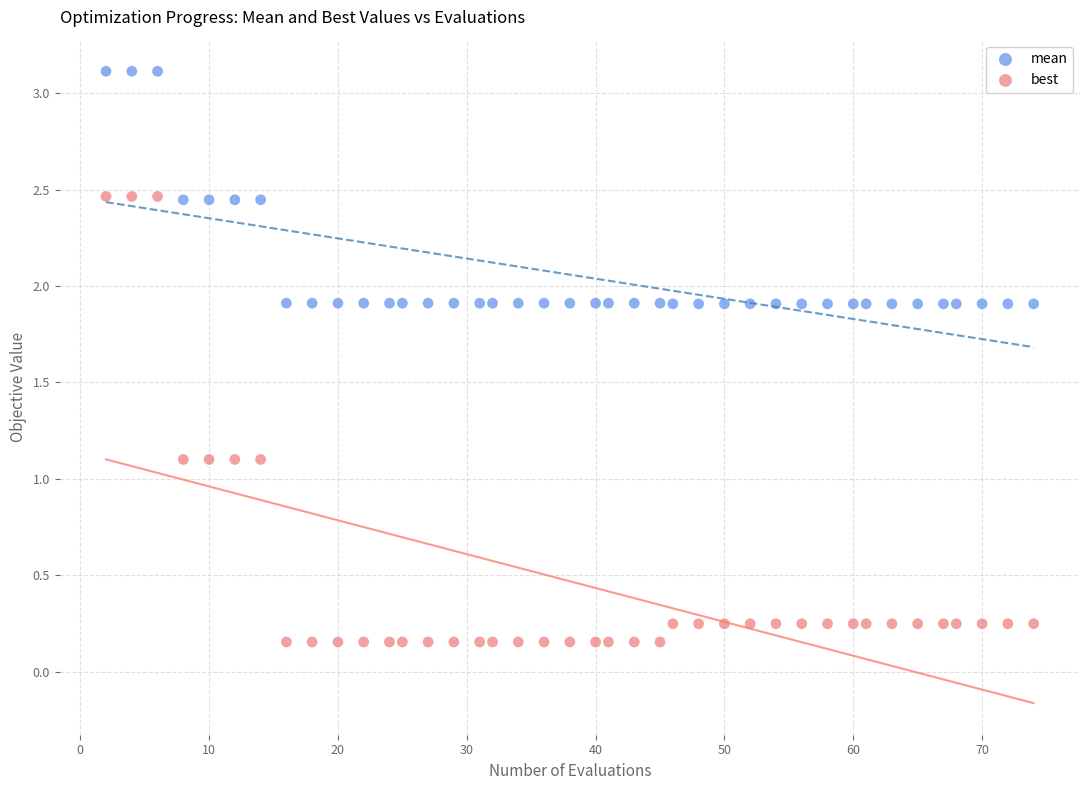

Which series contains the highest Y value?

mean